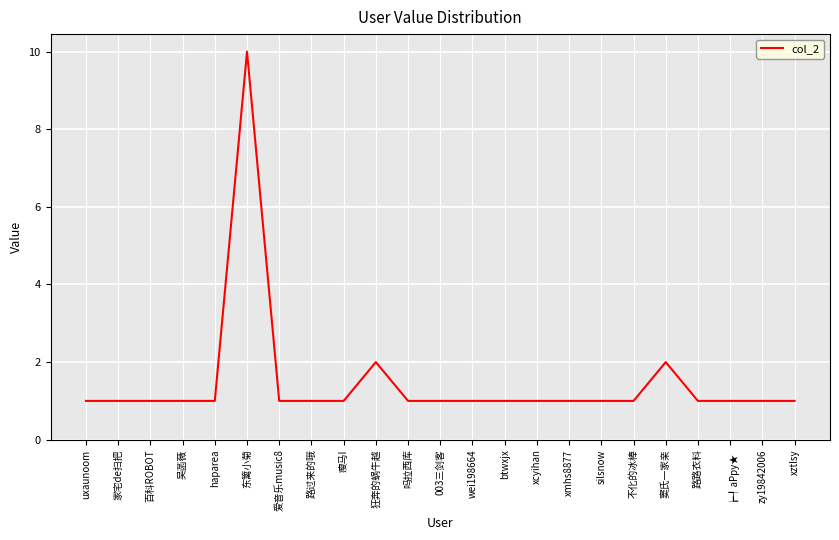

What is the ratio of the value at btwxjx to the value at 不化的冰棒?

1.0